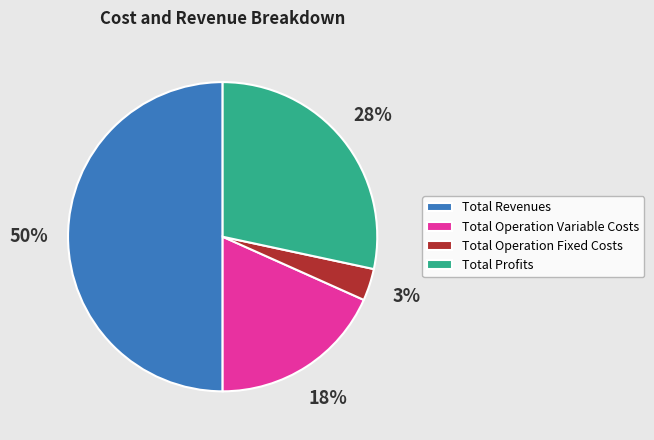

Is it true that Total Revenues is 50% of the pie?

True